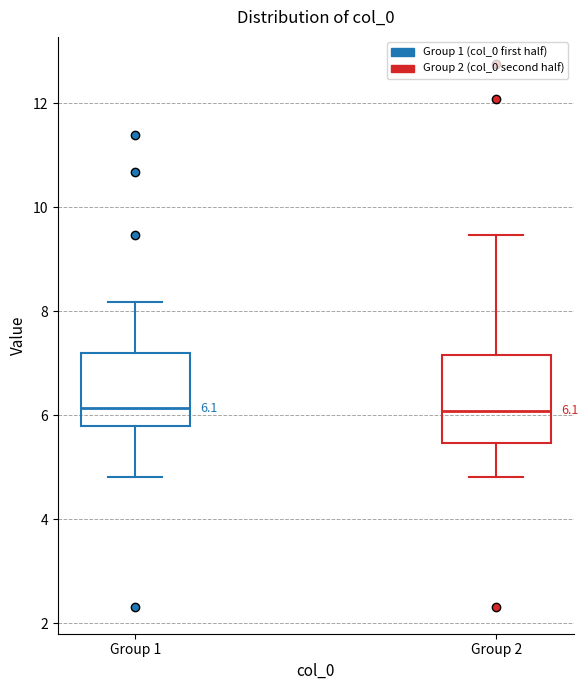

Which box is the tallest, from its lower edge to its upper edge?

Group 2